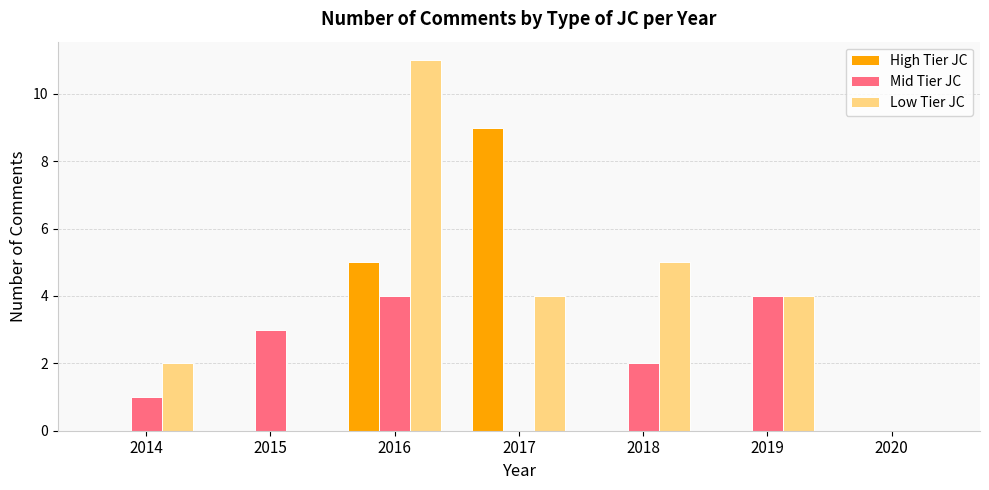

Reading left to right, list all the values displayed in this chart.

High Tier JC: 2014=0	2015=0	2016=5	2017=9	2018=0	2019=0	2020=0
Mid Tier JC: 2014=1	2015=3	2016=4	2017=0	2018=2	2019=4	2020=0
Low Tier JC: 2014=2	2015=0	2016=11	2017=4	2018=5	2019=4	2020=0